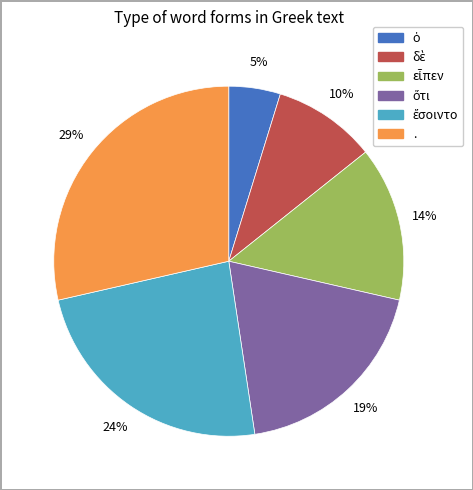

How many slices are in this pie chart?

6